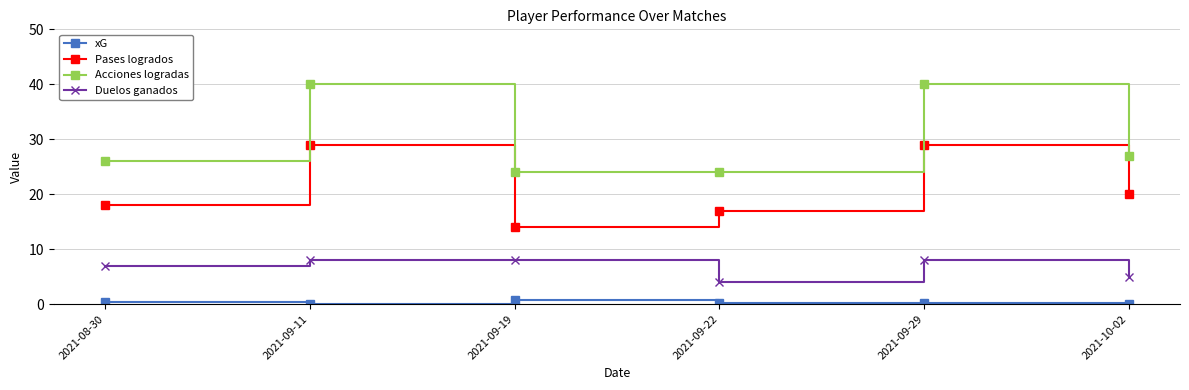

What position from the right is 2021-09-22?

3